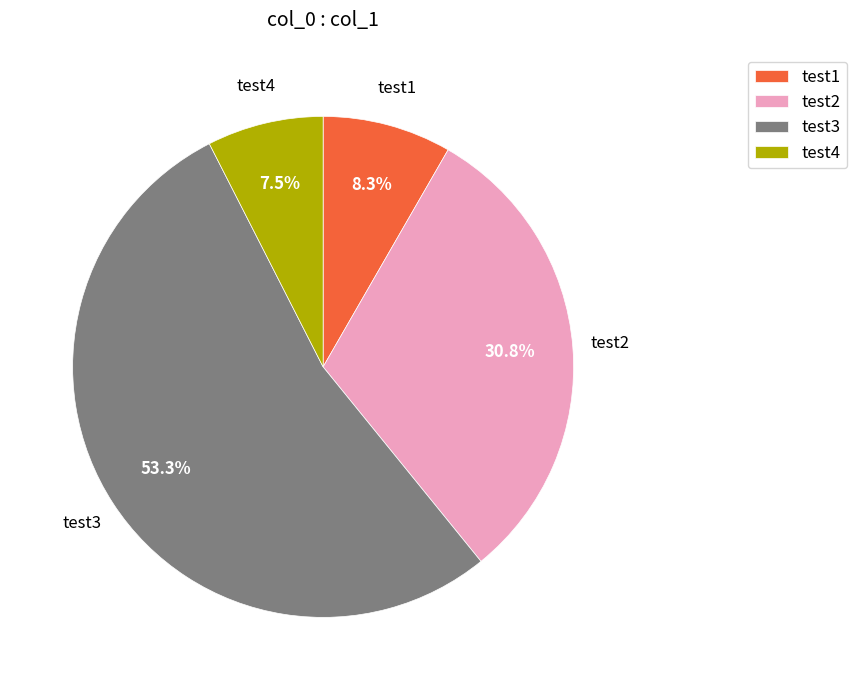

Which category accounts for the majority?

test3